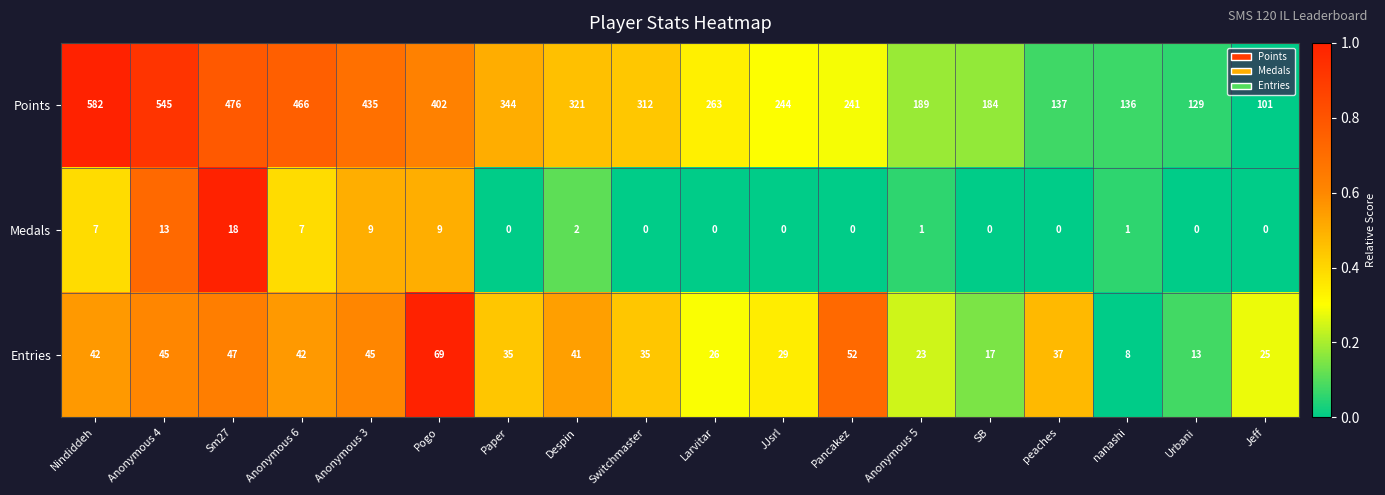

Rank the series at Jeff from highest to lowest value.

Points, Entries, Medals